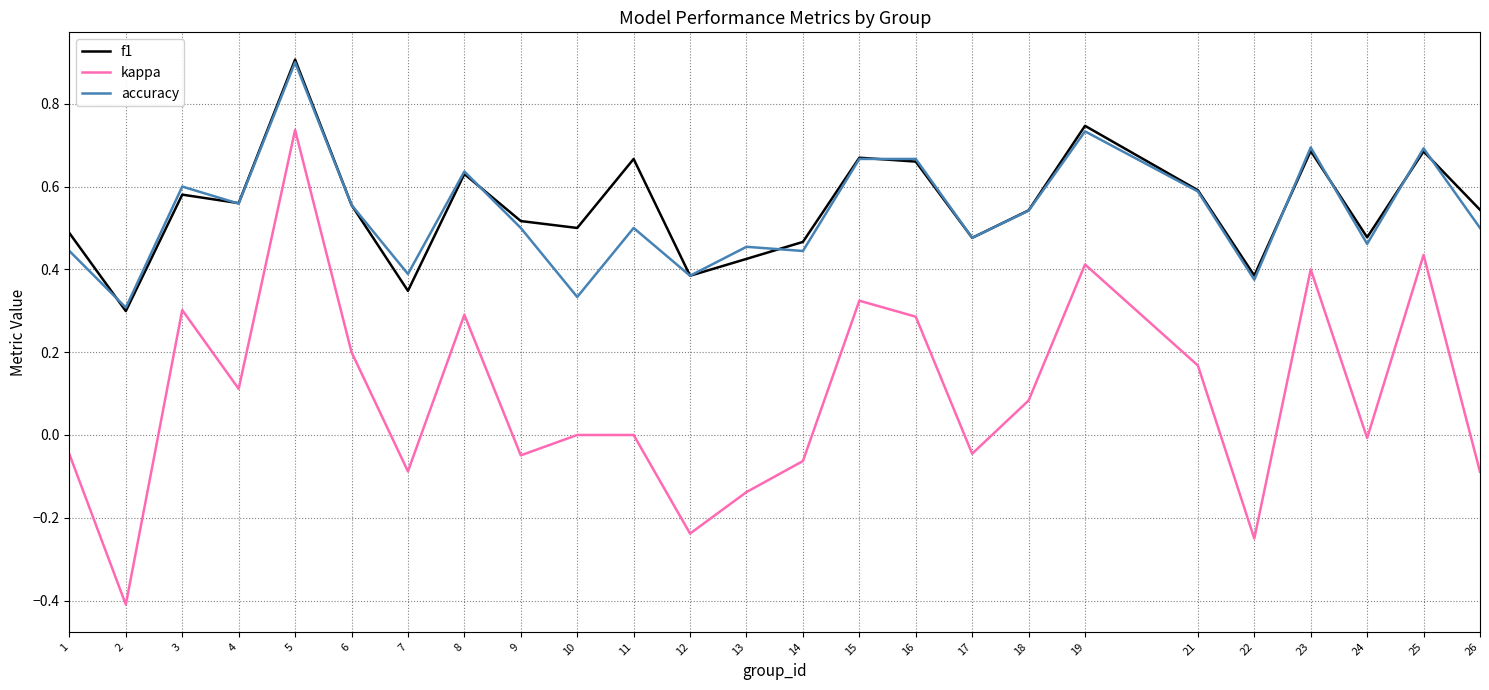

True or false: f1 and kappa cross at least once.

False